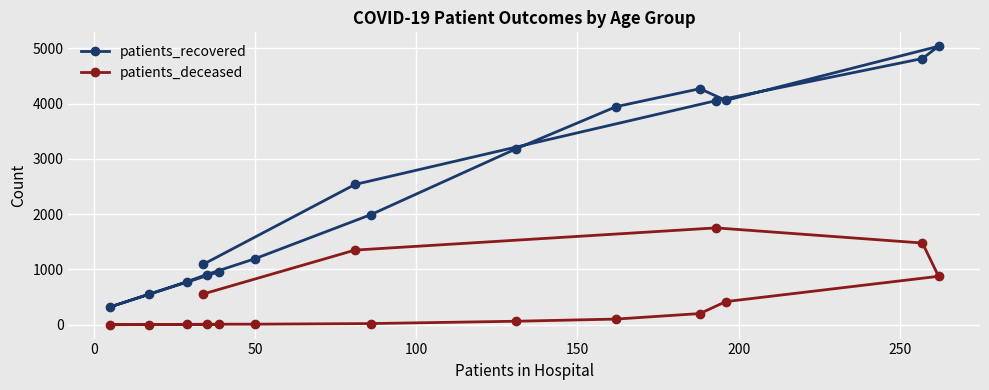

Does the chart display data point markers on the line(s)?

Yes